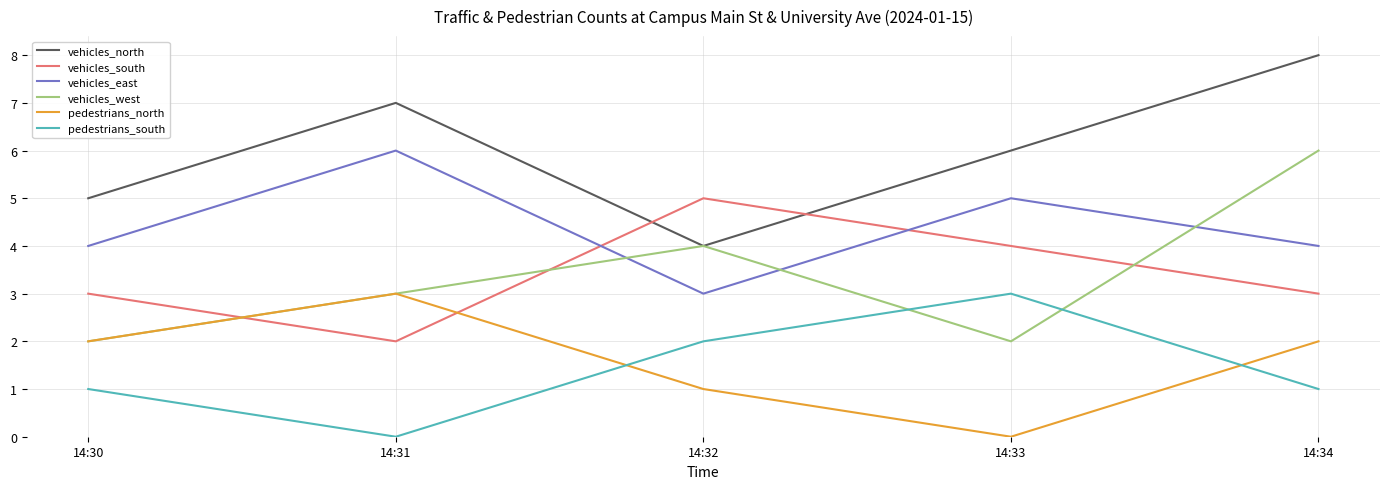

Which series changed the most between 14:30 and 14:34?

vehicles_west